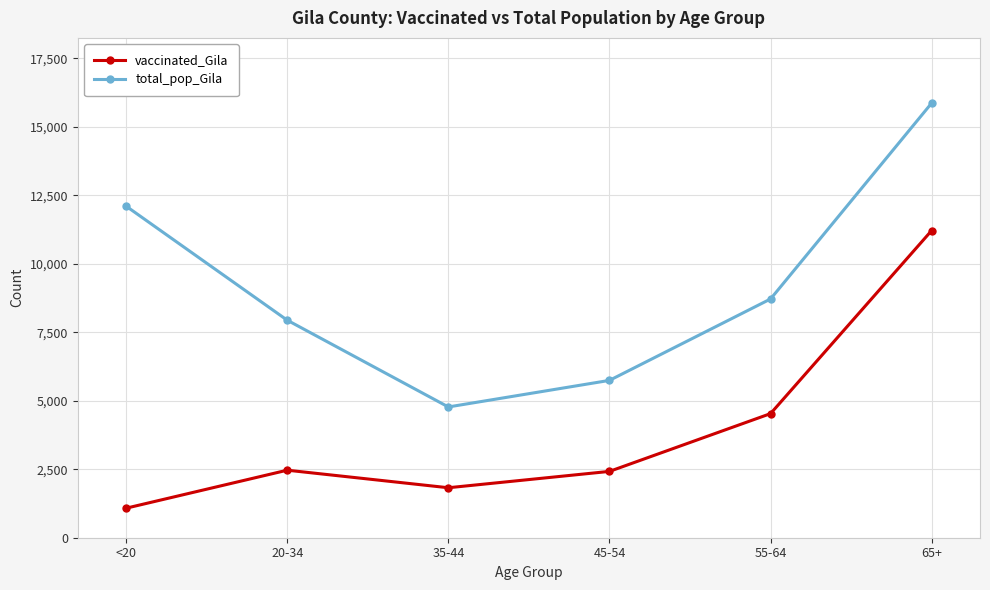

What is the sum of all vaccinated_Gila values?

23540